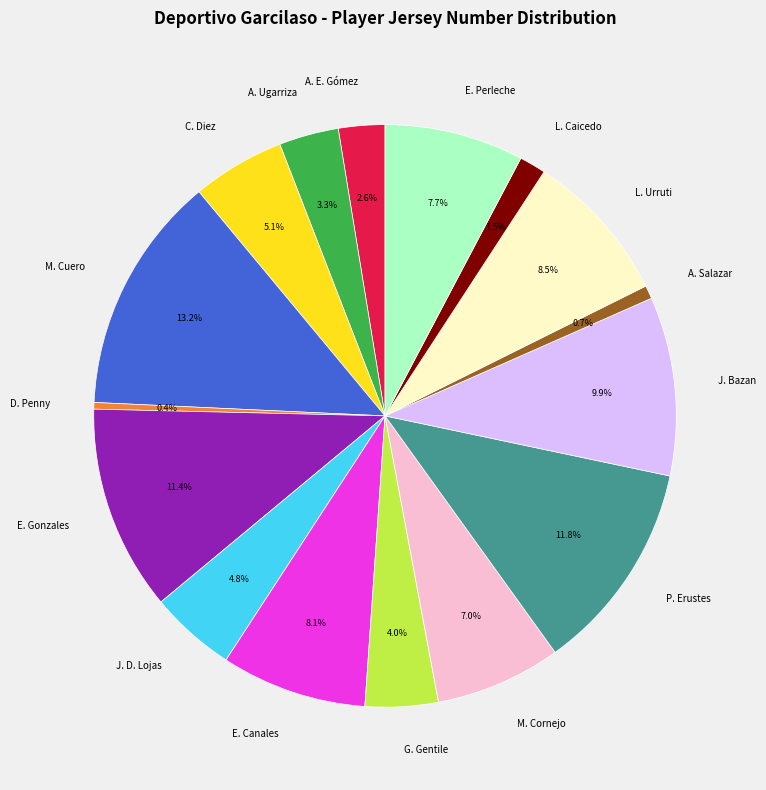

Between J. Bazan and A. Salazar, which is larger?

J. Bazan